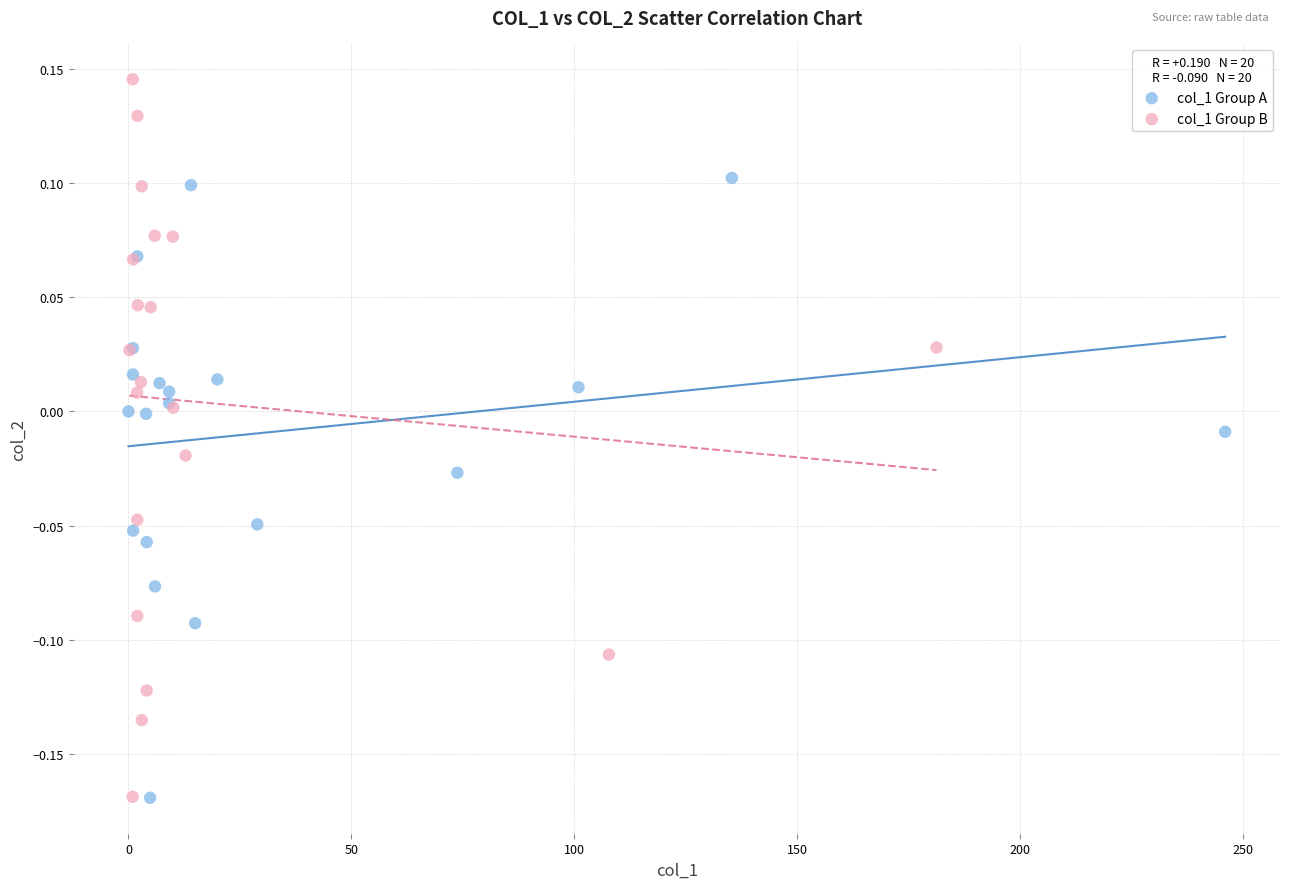

Which series has the widest spread of Y values?

col_1 Group B